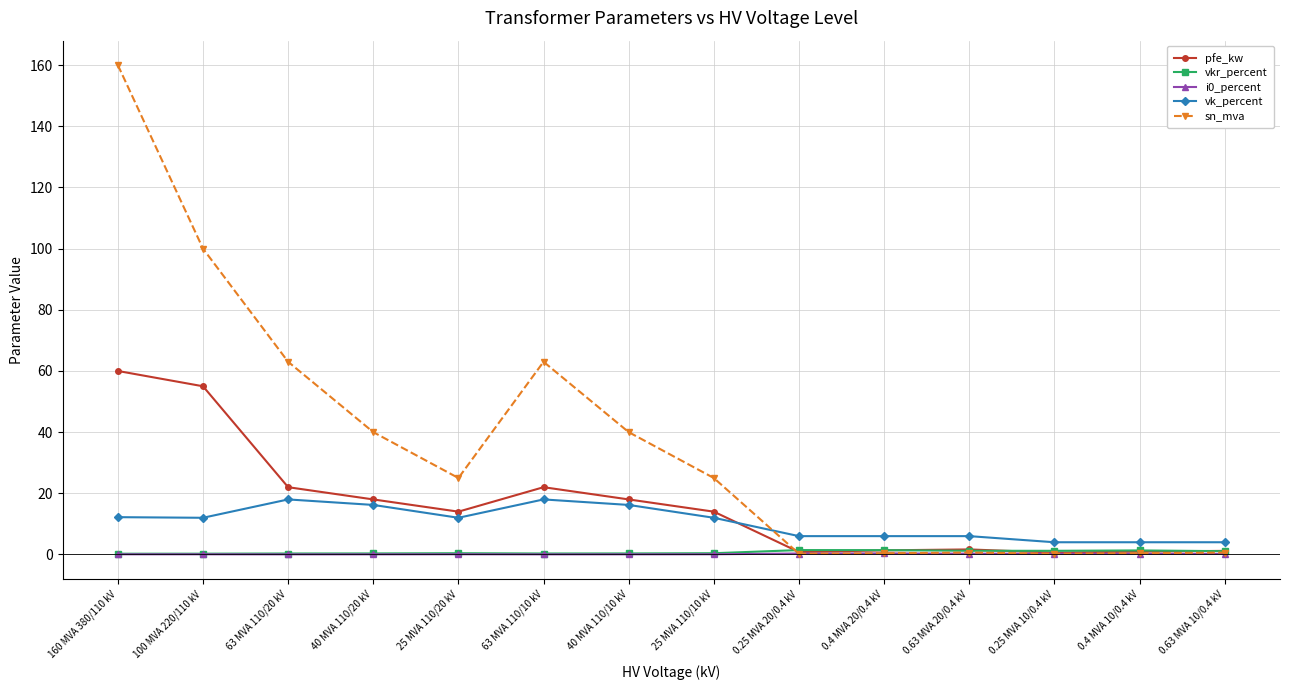

What is the spread (max minus min) of values at 25 MVA 110/10 kV?

24.9